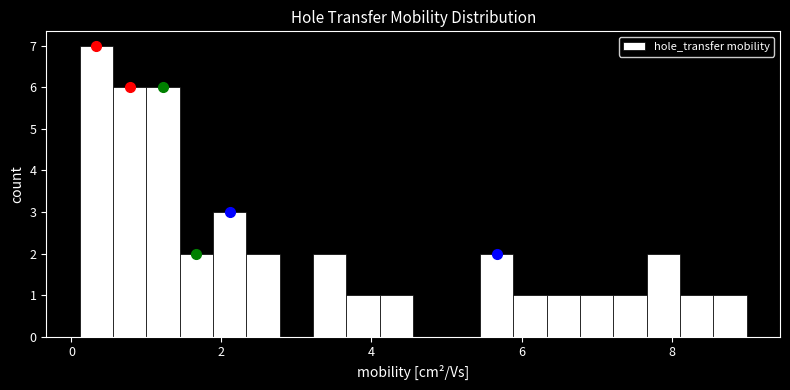

Around what value on the x-axis is the tallest bar? Give the approximate position of its centre, as read against the axis.

0.4